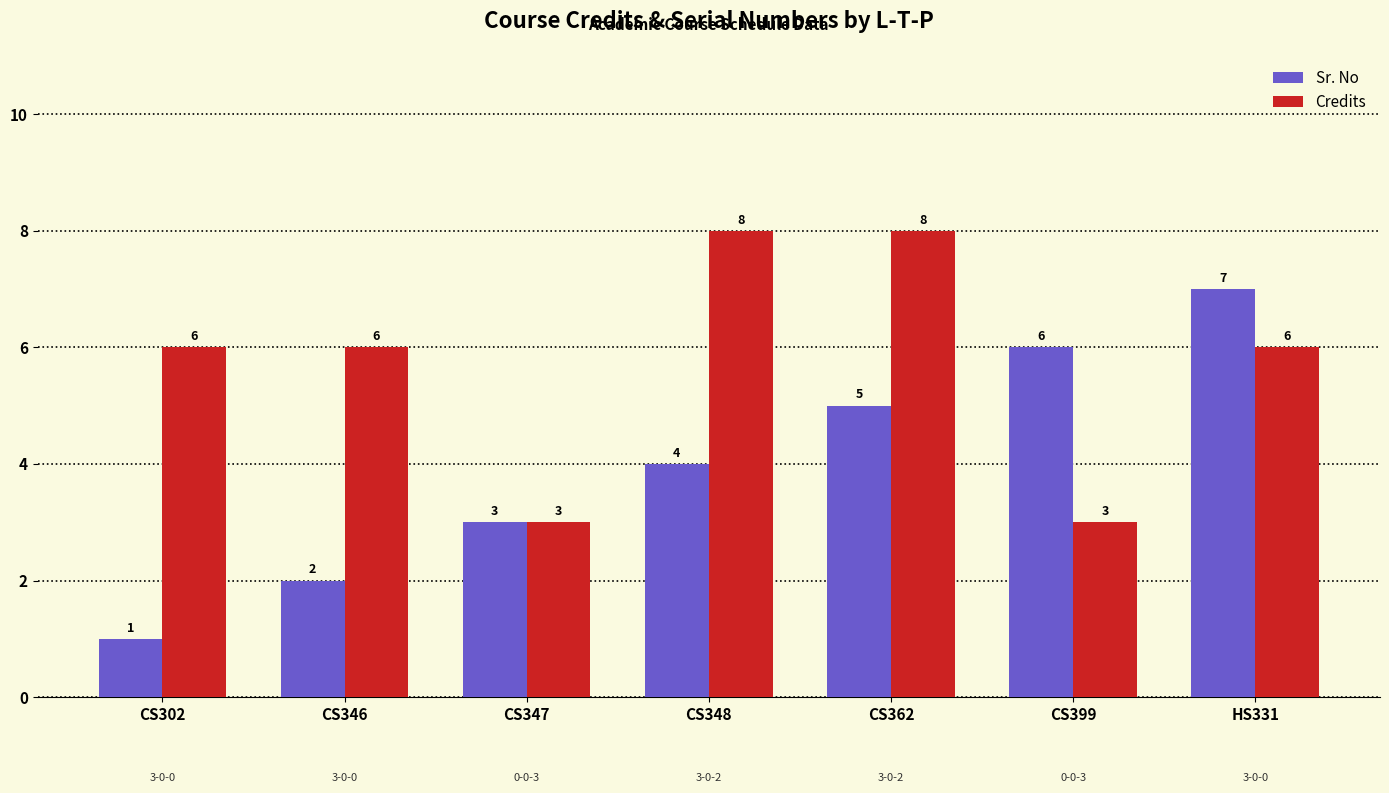

Count the Sr. No values in the range 2 to 6.

5